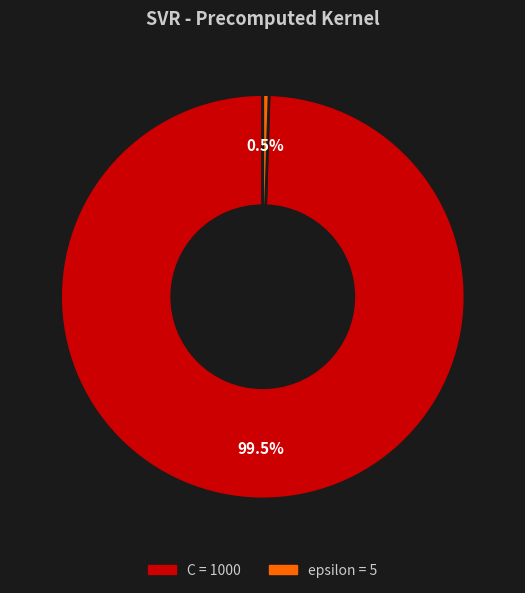

Do C and epsilon together represent more than half of the pie?

Yes